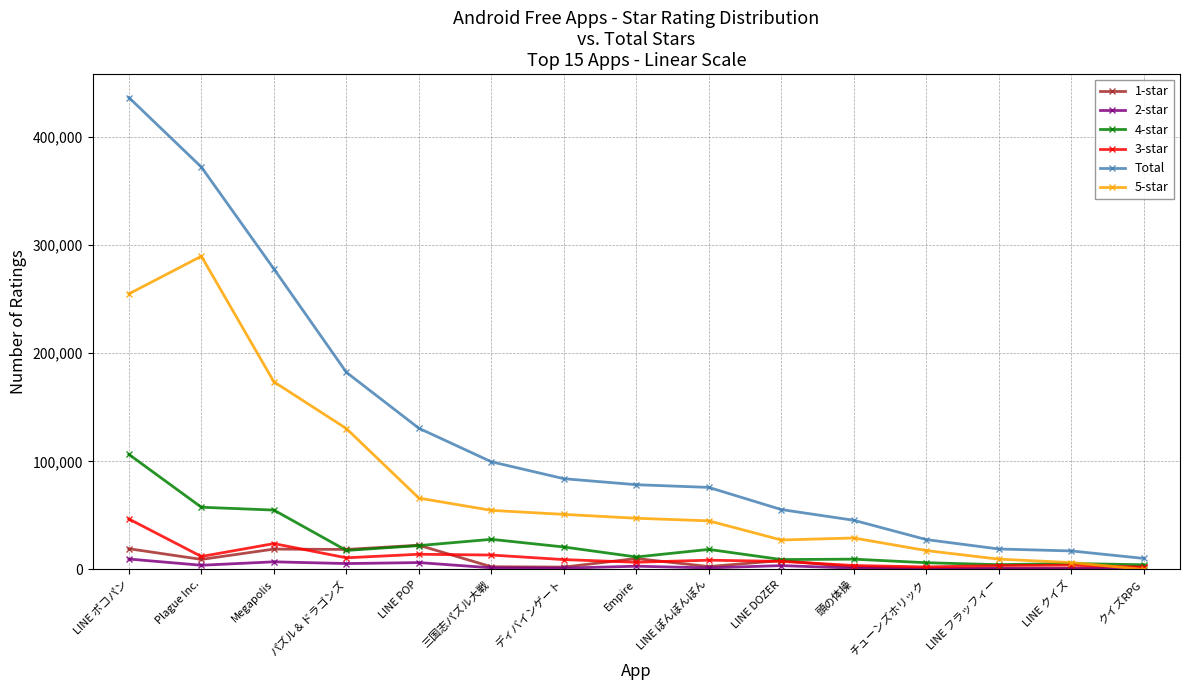

What are all the series names shown in the legend?

1-star, 2-star, 4-star, 3-star, Total, 5-star